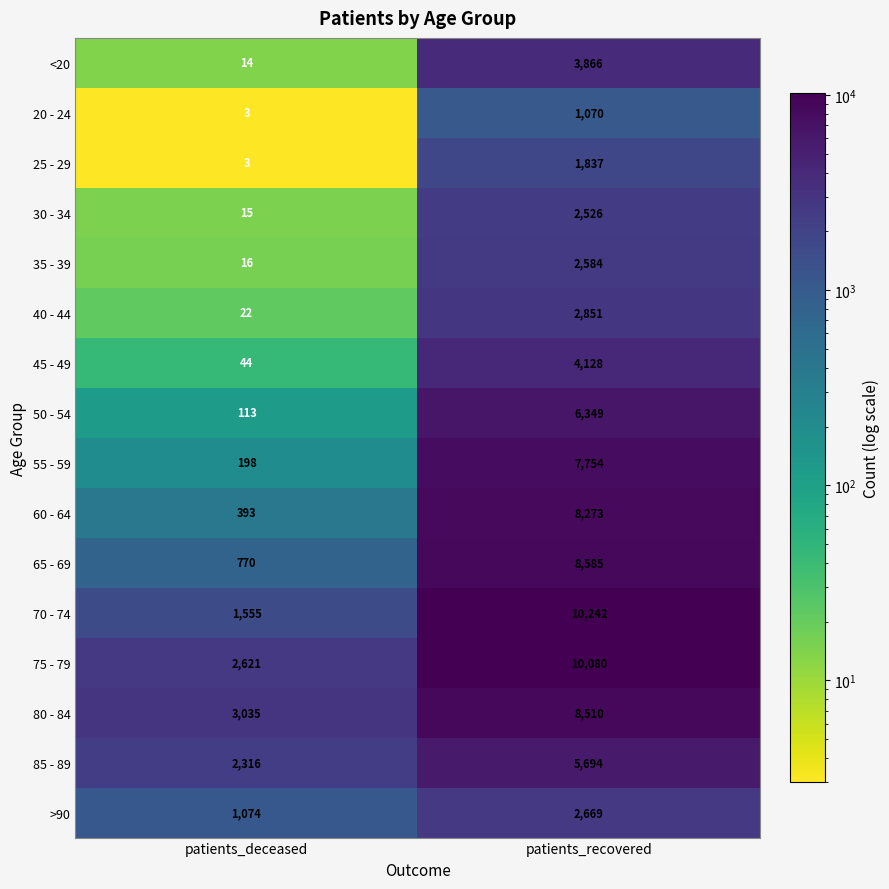

Where is 45 - 49 nearest to the value 2086?

patients_deceased